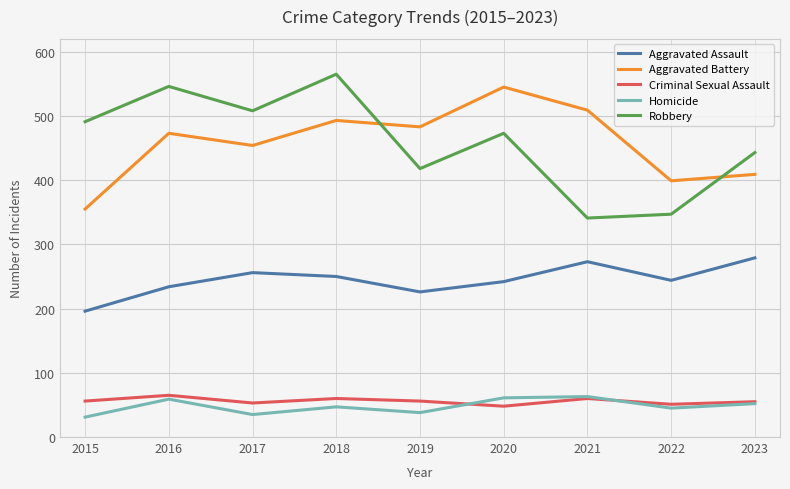

At which label does Robbery reach its minimum?

2021